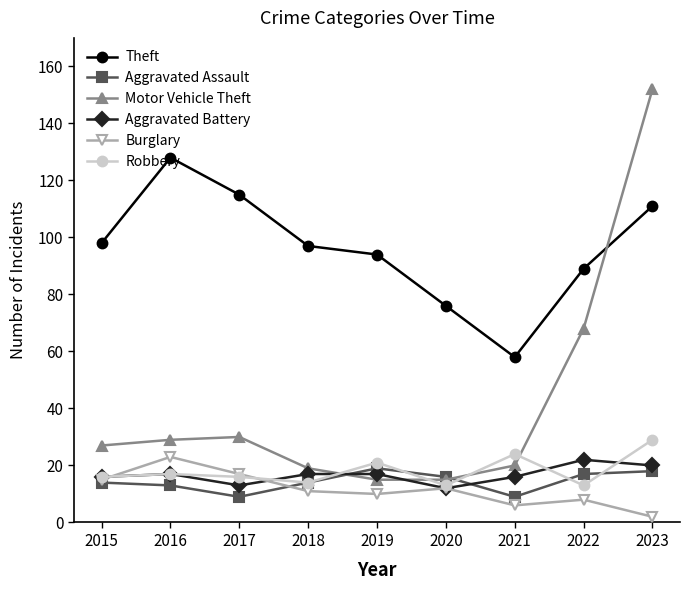

What is the value of the Aggravated Assault point at the 6th from the left?

16